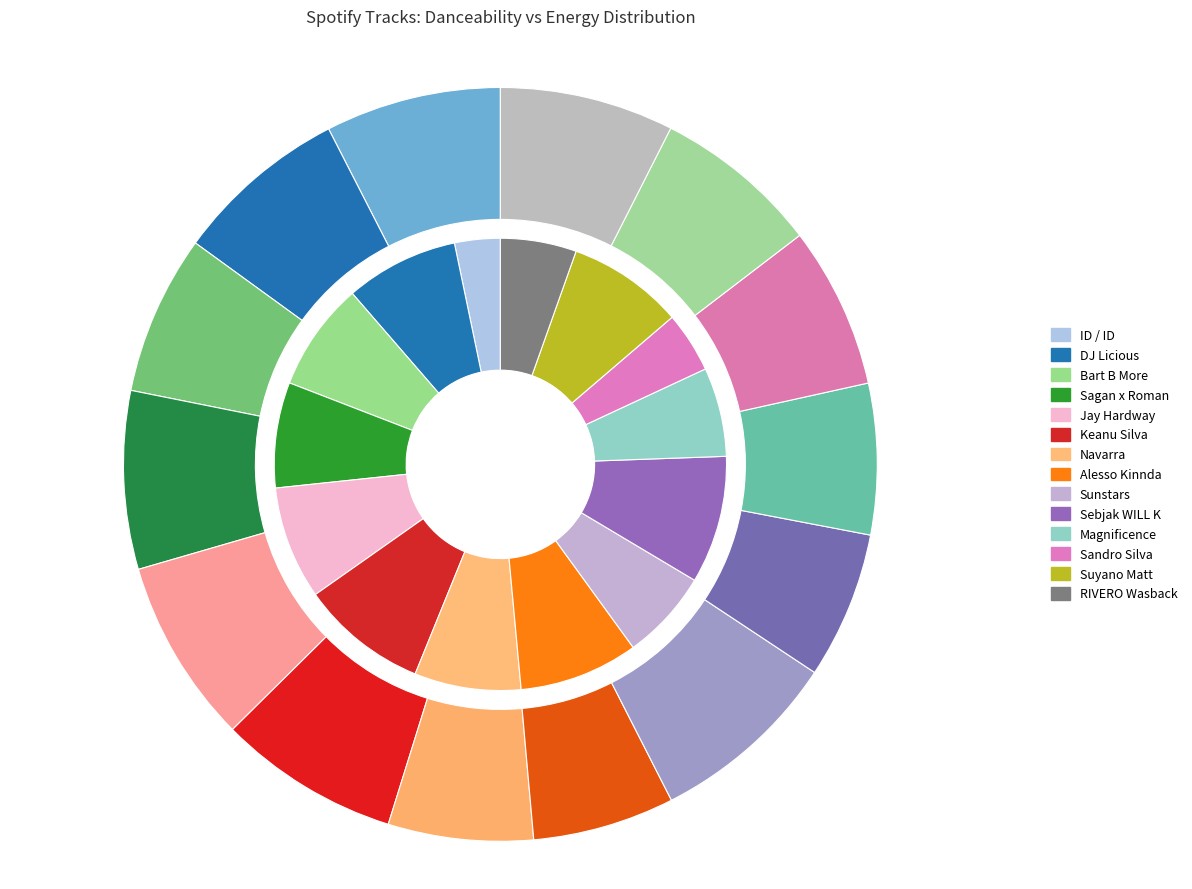

To the nearest percent, what is the difference between the largest and smallest slice percentages?

2%